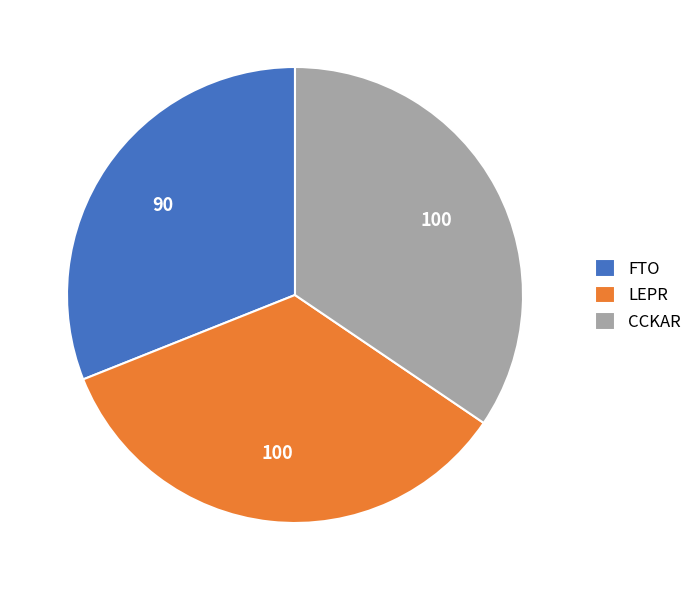

Approximately how many times larger is the value at CCKAR compared to FTO?

1.1